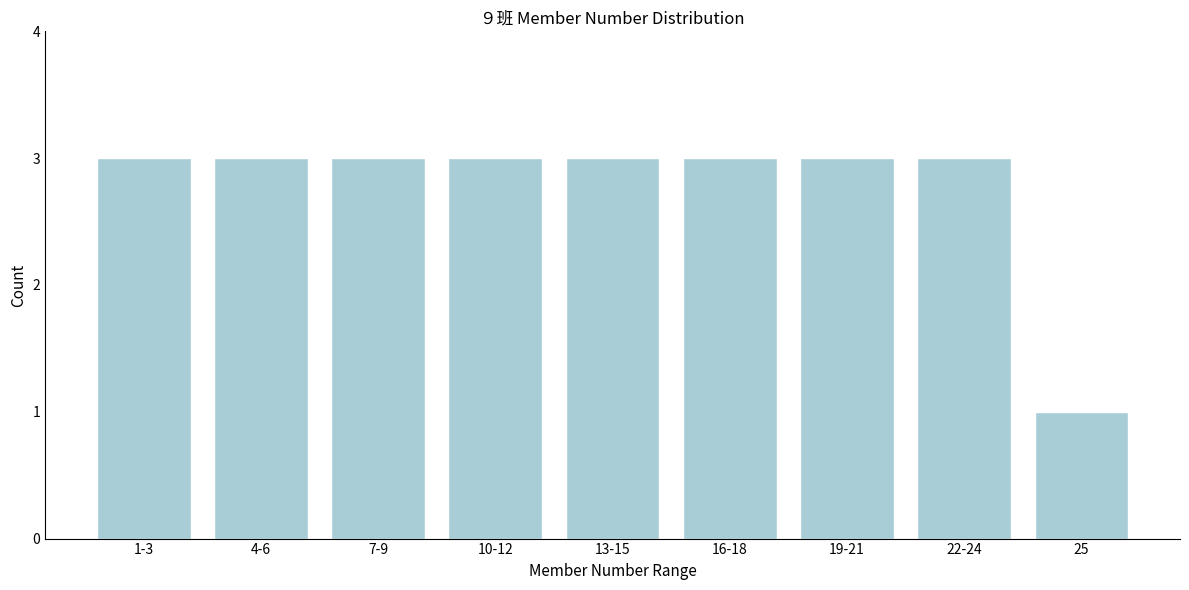

Reading left to right, extract all data points from this chart.

3	3	3	3	3	3	3	3	1